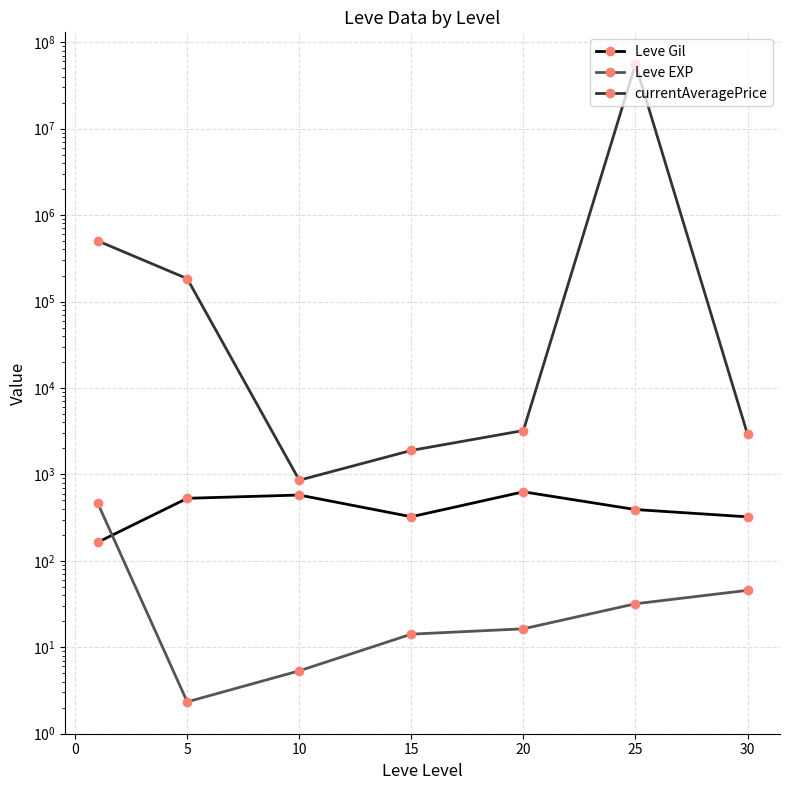

What is the value of the Leve Gil point at the 1st from the left?

163.5